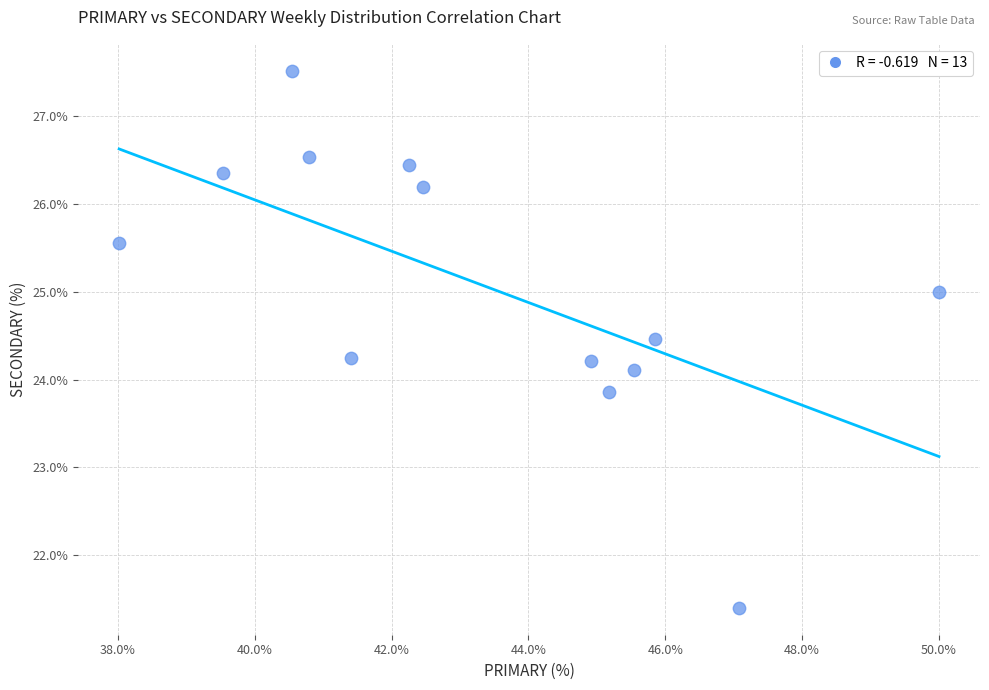

What is the range of Y values (max minus min)?

6.1